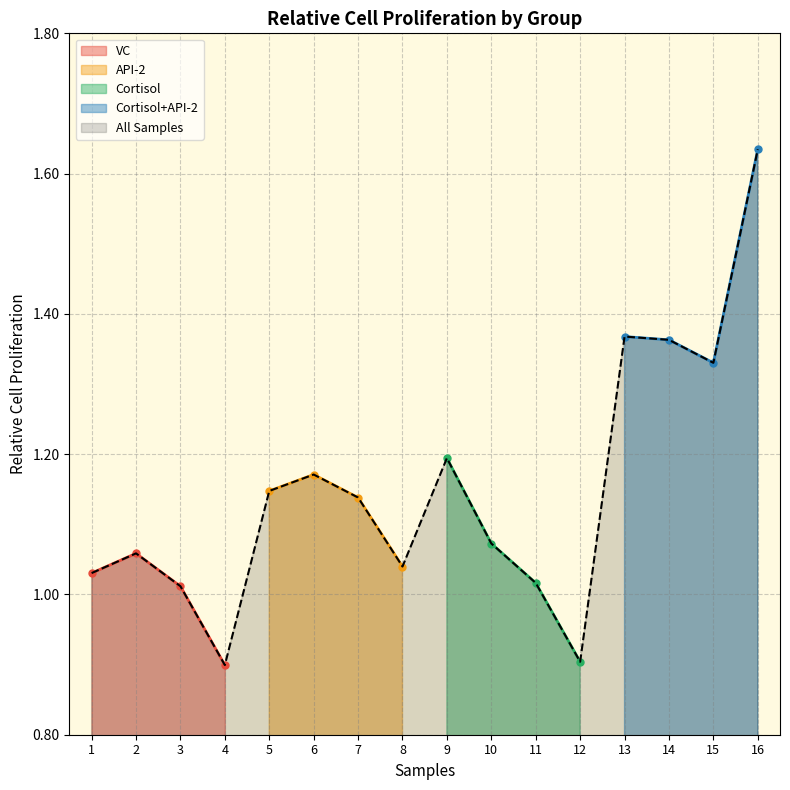

What is the difference between the maximum and minimum values in the API-2 series?

0.1